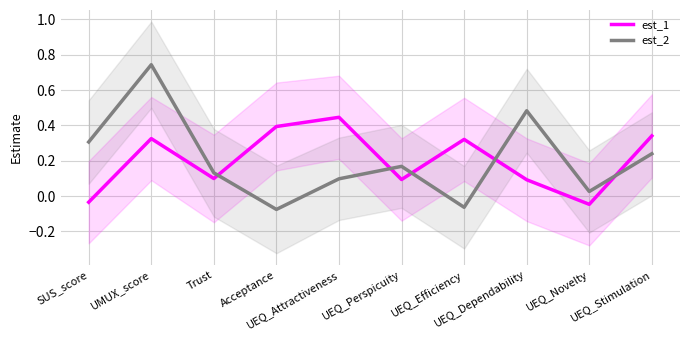

Read the est_2 value at Trust.

0.1